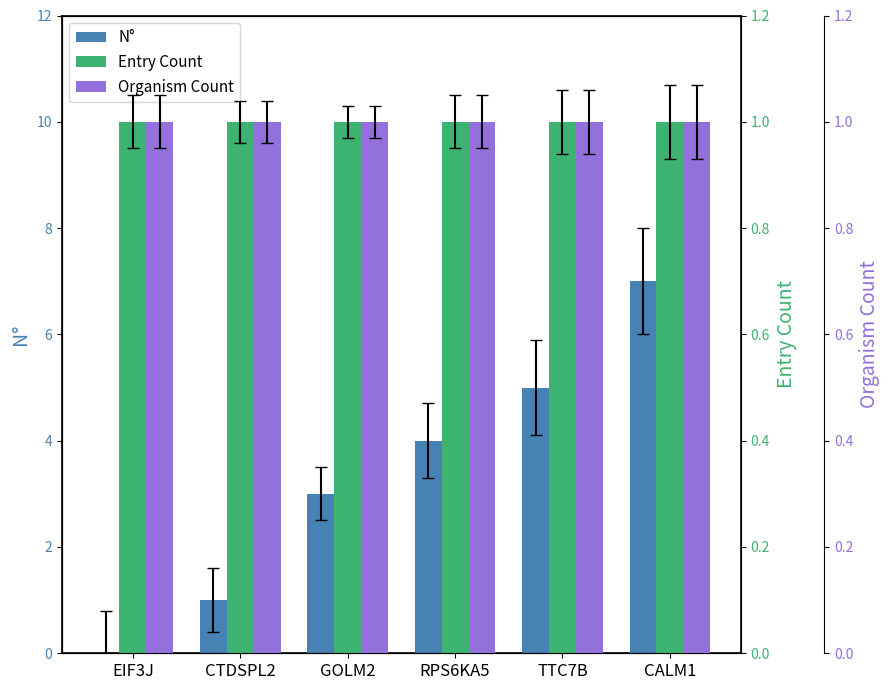

Which series has the largest range (max minus min)?

N°